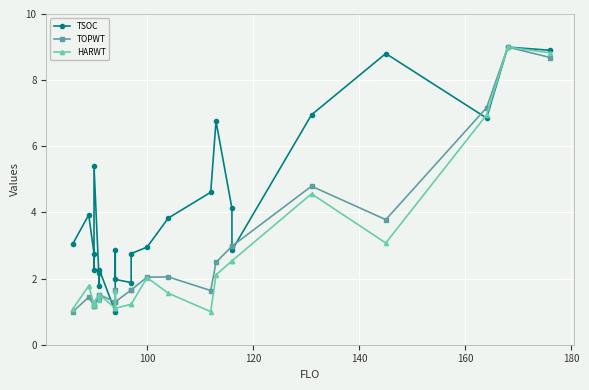

The value of TOPWT at 9 is 0.3. True or false?

False